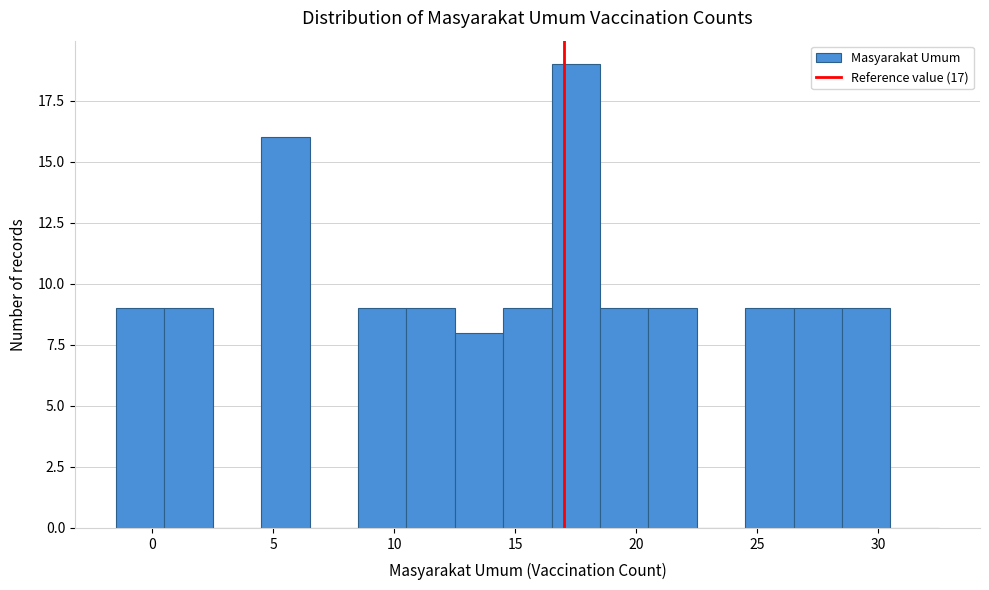

Which range on the x-axis has the tallest bar?

16.5 to 18.5